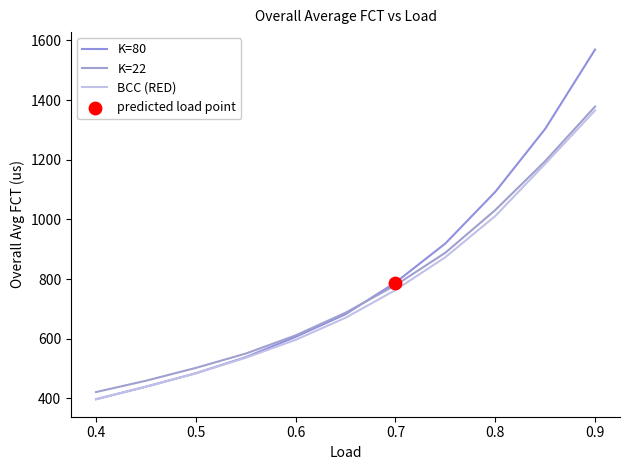

How many lines are shown in the chart?

3